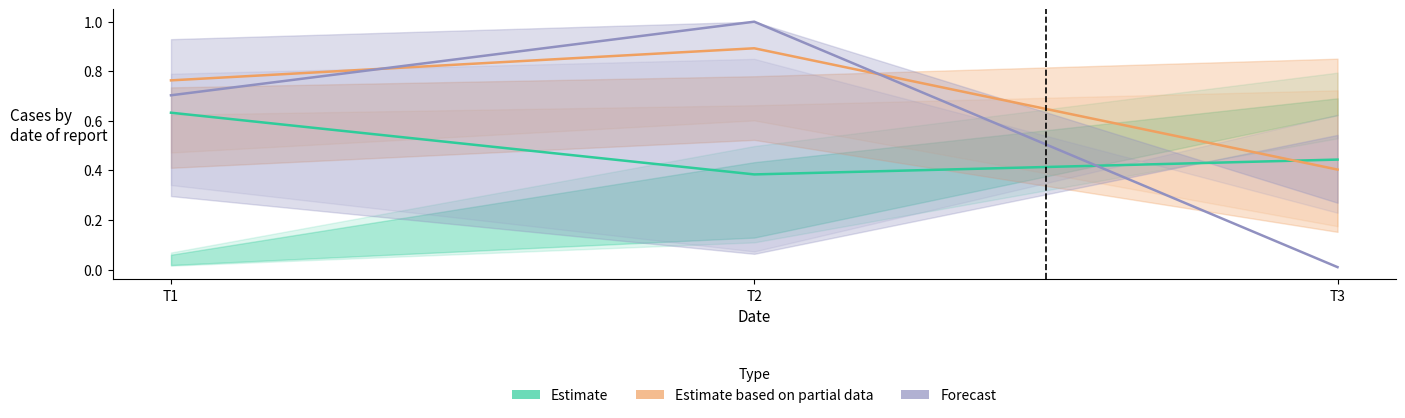

Reading right to left, transcribe all the data shown in this chart.

Estimate: T3=0.4	T2=0.4	T1=0.6
Estimate based on partial data: T3=0.4	T2=0.9	T1=0.8
Forecast: T3=0.0	T2=1.0	T1=0.7